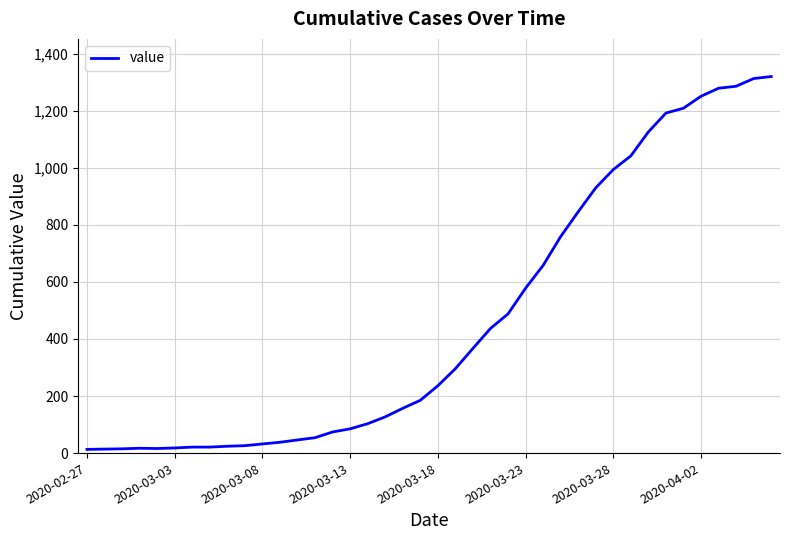

What is the difference between the maximum and minimum values?

1307